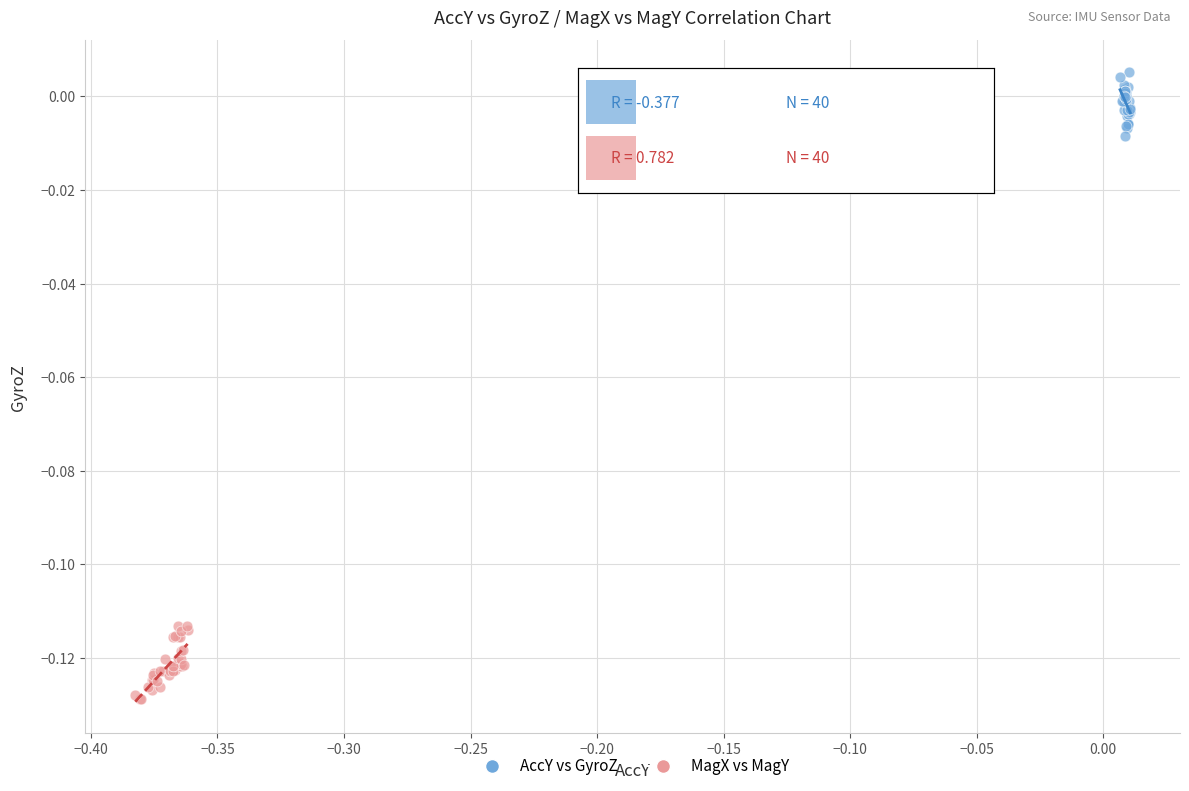

What are all the series names shown in the legend?

AccY vs GyroZ, MagX vs MagY